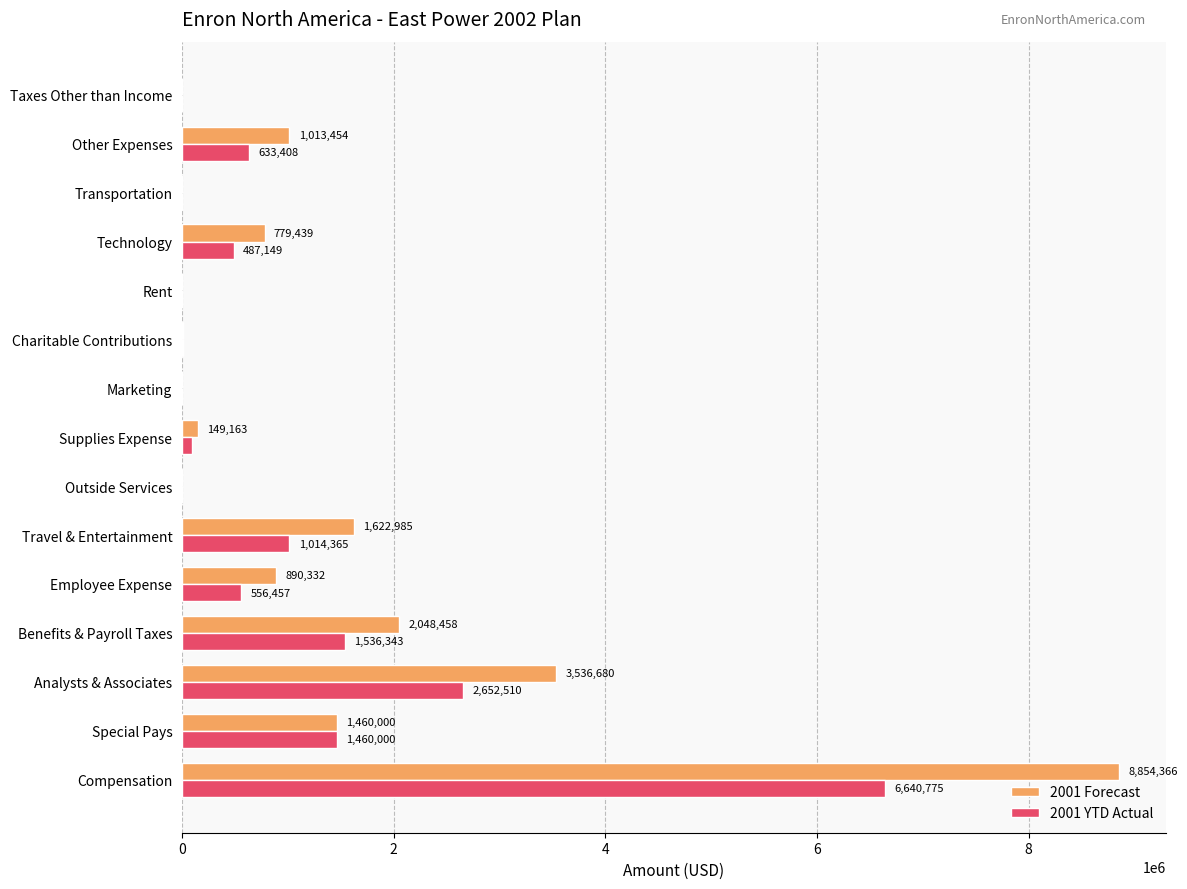

At which category is the sum across all series the highest?

Compensation